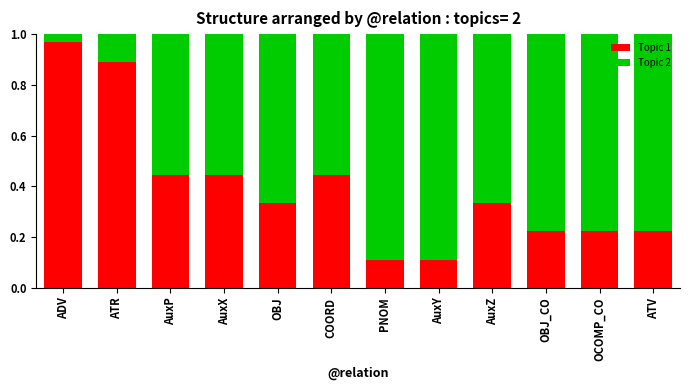

The value of Topic 1 at OCOMP_CO is 0.1. True or false?

False